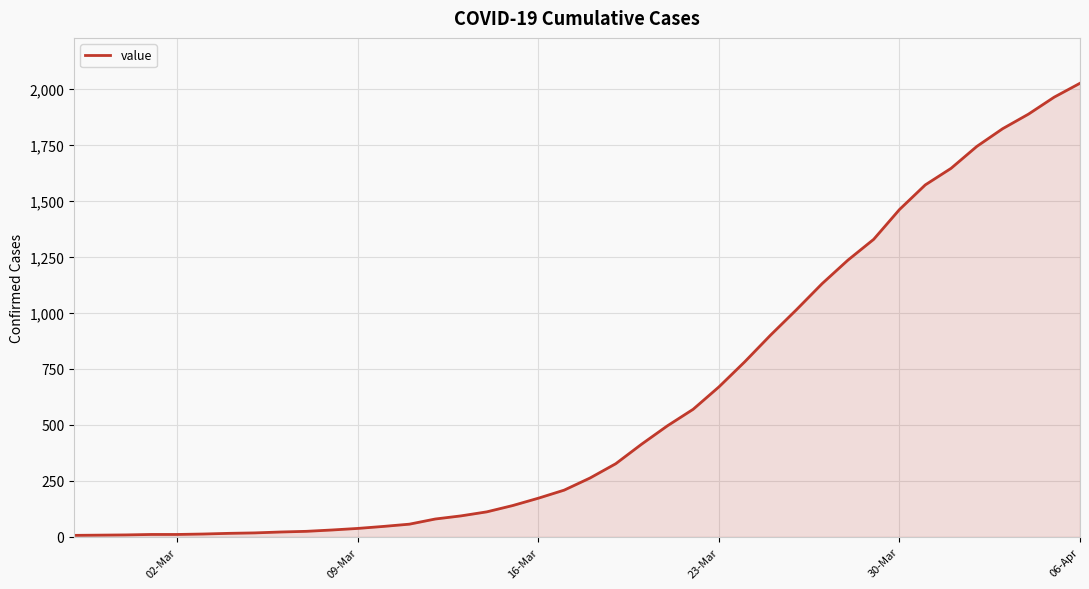

What is the difference between the maximum and minimum values?

2019